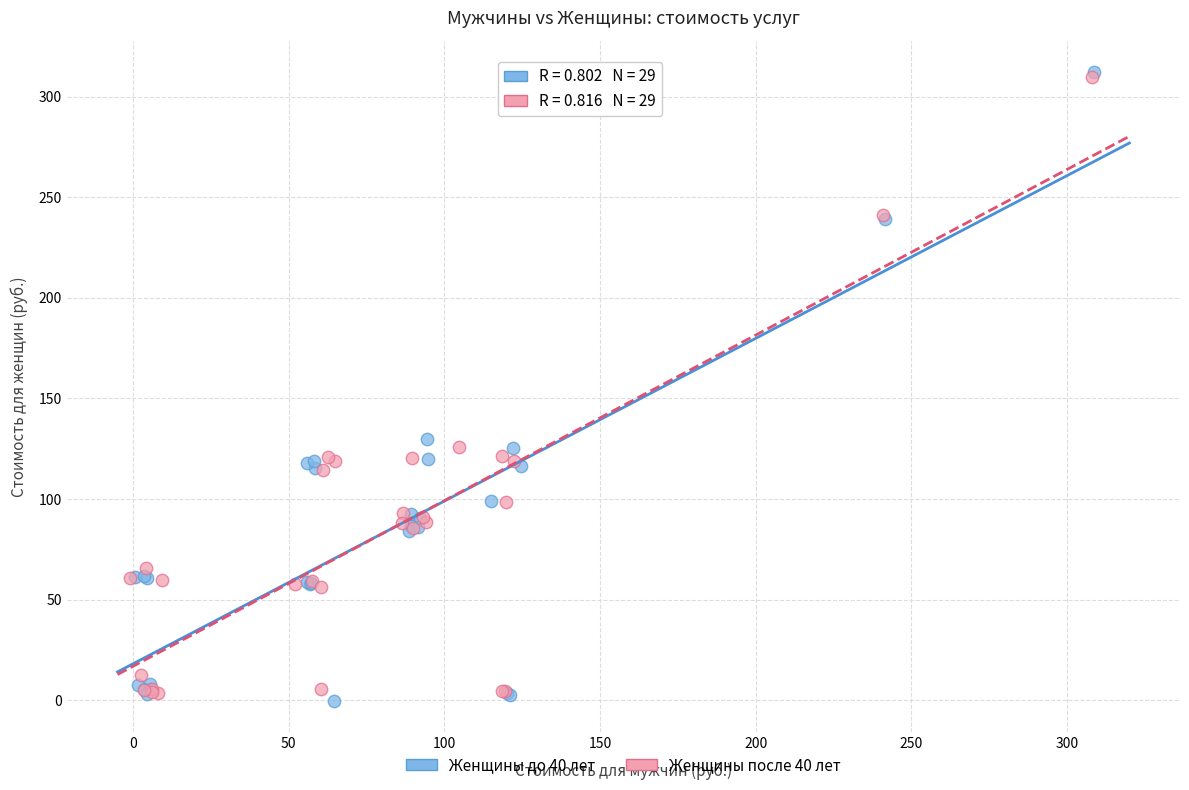

Which series has the largest Y range (max minus min)?

Женщины до 40 лет